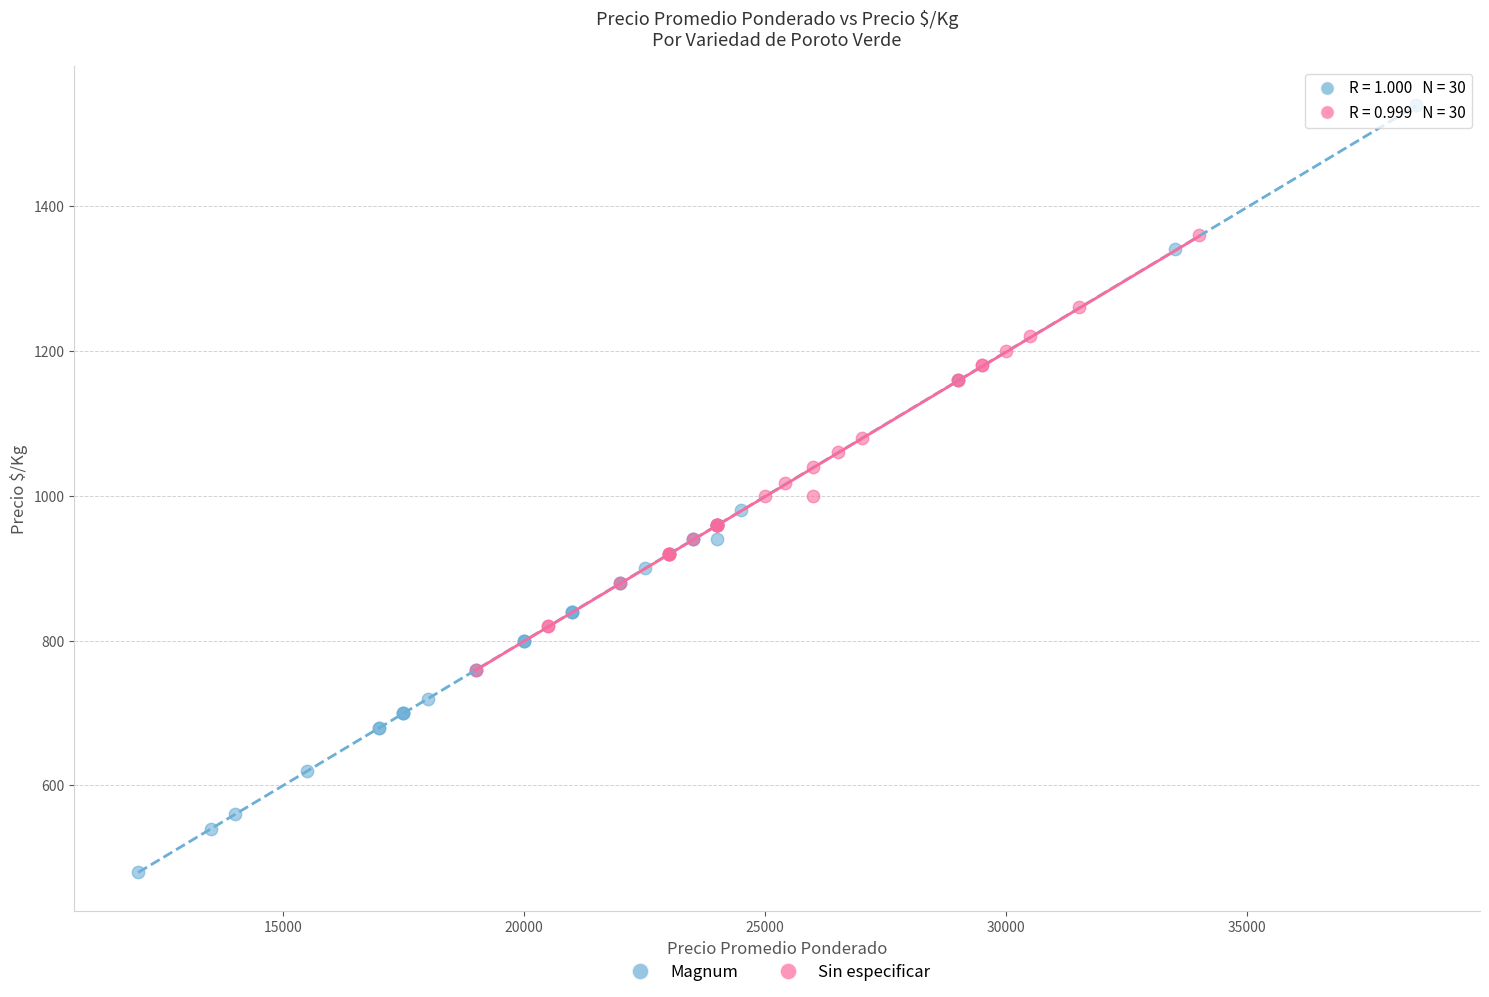

Which series reaches the maximum Y coordinate?

Magnum